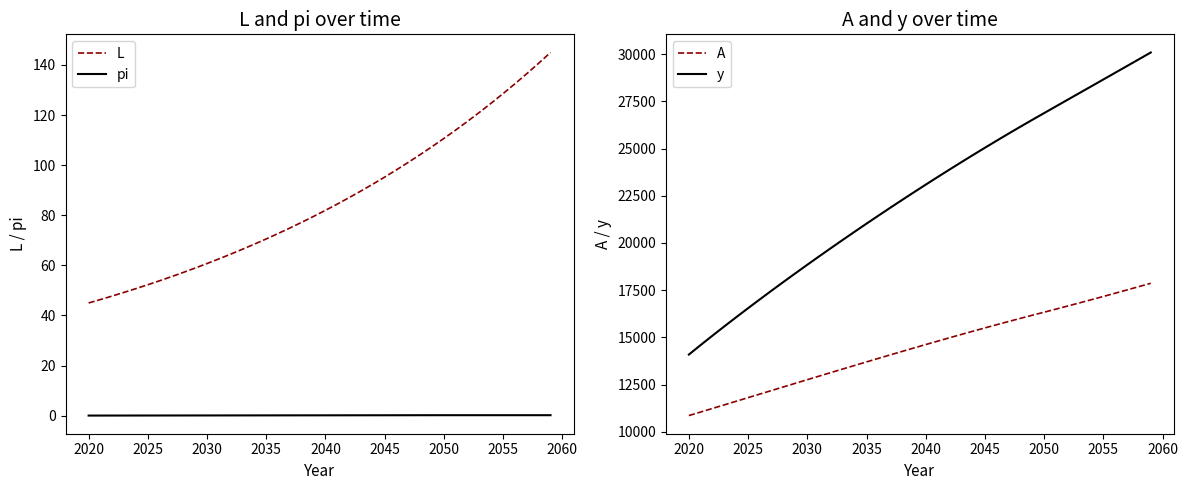

True or false: L and pi intersect in this chart.

False